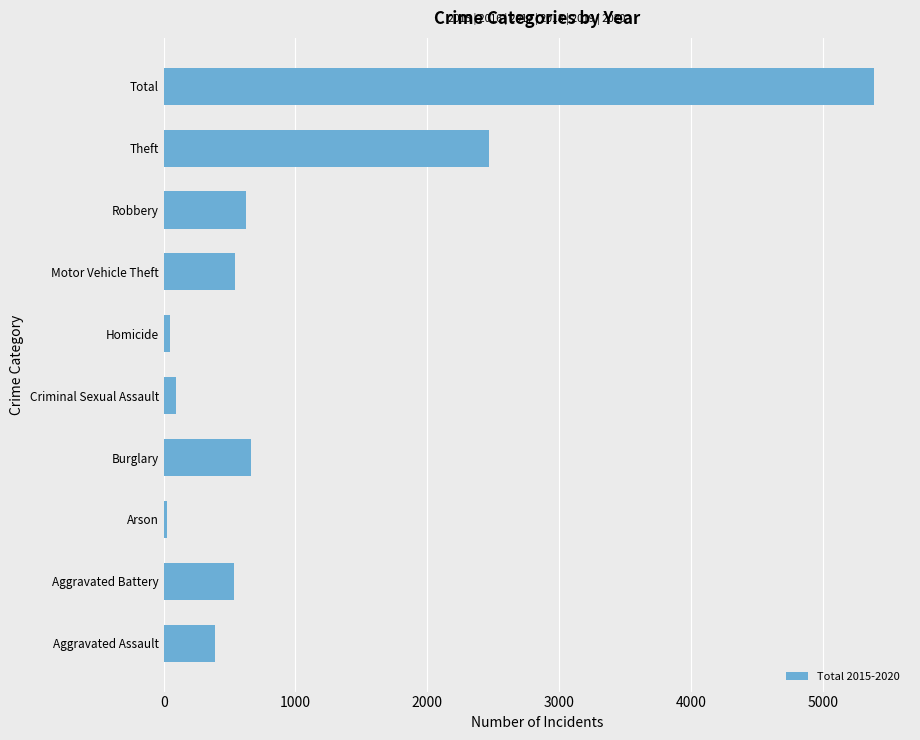

The value at Aggravated Assault is 587. True or false?

False